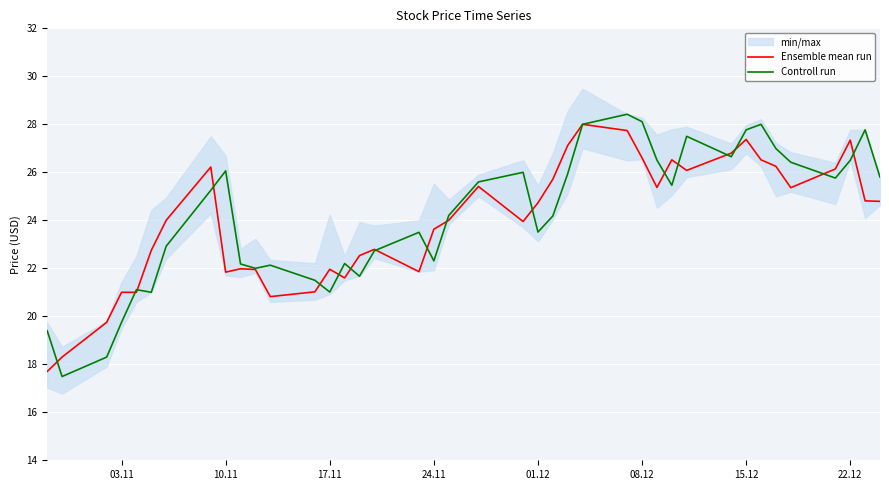

Reading right to left, list all the values displayed in this chart.

Ensemble mean run: 24.8	24.8	27.3	26.1	25.4	26.2	26.5	27.4	26.8	26.1	26.5	25.4	26.6	27.7	28.0	27.1	25.7	24.7	23.9	25.4	24.0	23.6	21.9	22.8	22.5	21.6	22.0	21.0	20.8	21.9	22.0	21.8	26.2	24.0	22.8	21.0	21.0	19.8	18.3	17.7
Controll run: 25.8	27.8	26.5	25.8	26.4	27.0	28.0	27.8	26.6	27.5	25.5	26.5	28.1	28.4	28.0	25.9	24.2	23.5	26.0	25.6	24.2	22.3	23.5	22.7	21.7	22.2	21.0	21.5	22.1	22.0	22.2	26.1	25.2	22.9	21.0	21.1	19.8	18.3	17.5	19.4